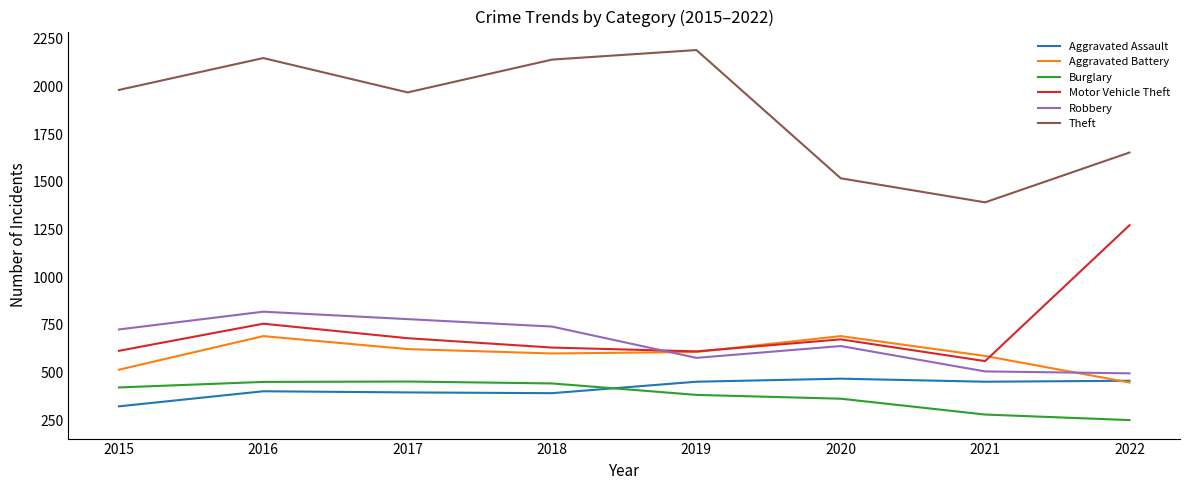

True or false: Theft and Aggravated Assault intersect in this chart.

False